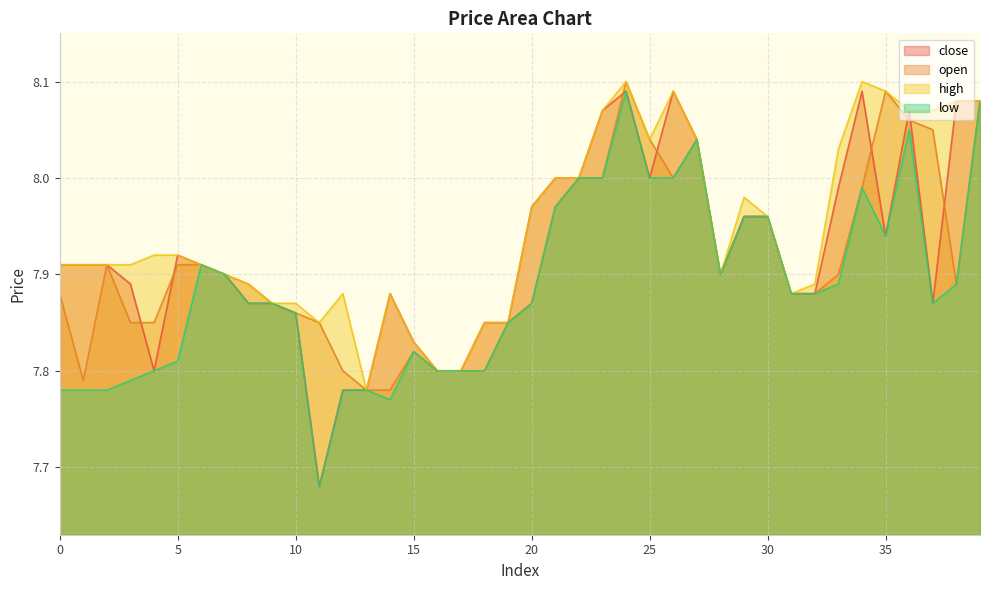

What is the sum of all low values?

315.5